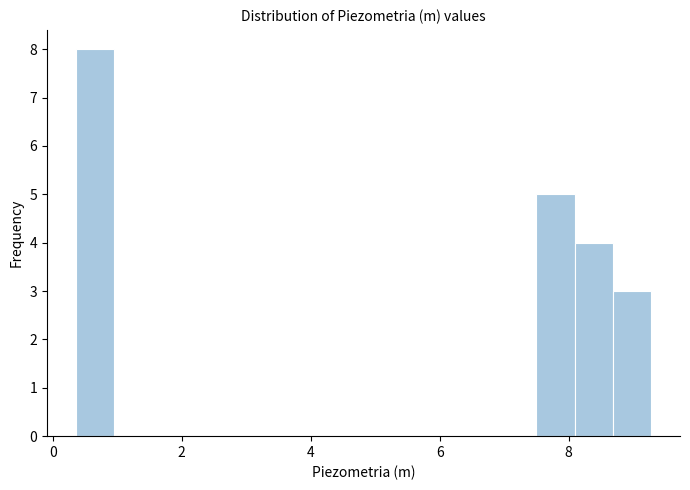

Read against the x-axis, roughly where is the centre of the tallest bar?

0.6